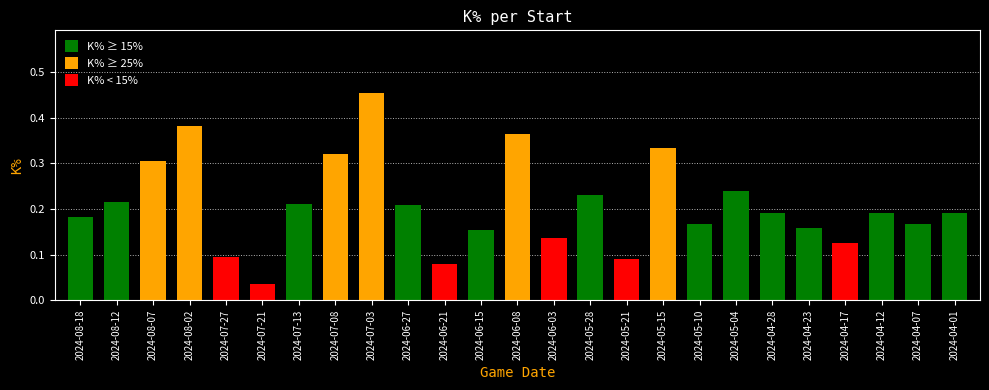

Where is the data nearest to the value 0?

2024-07-21